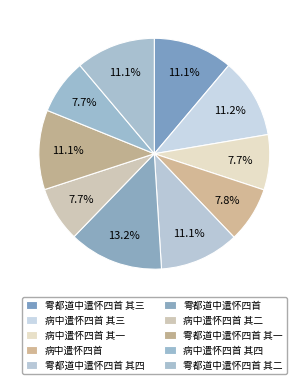

Which has a higher value, 雩都道中遣怀四首 其二 or 病中遣怀四首 其一?

雩都道中遣怀四首 其二